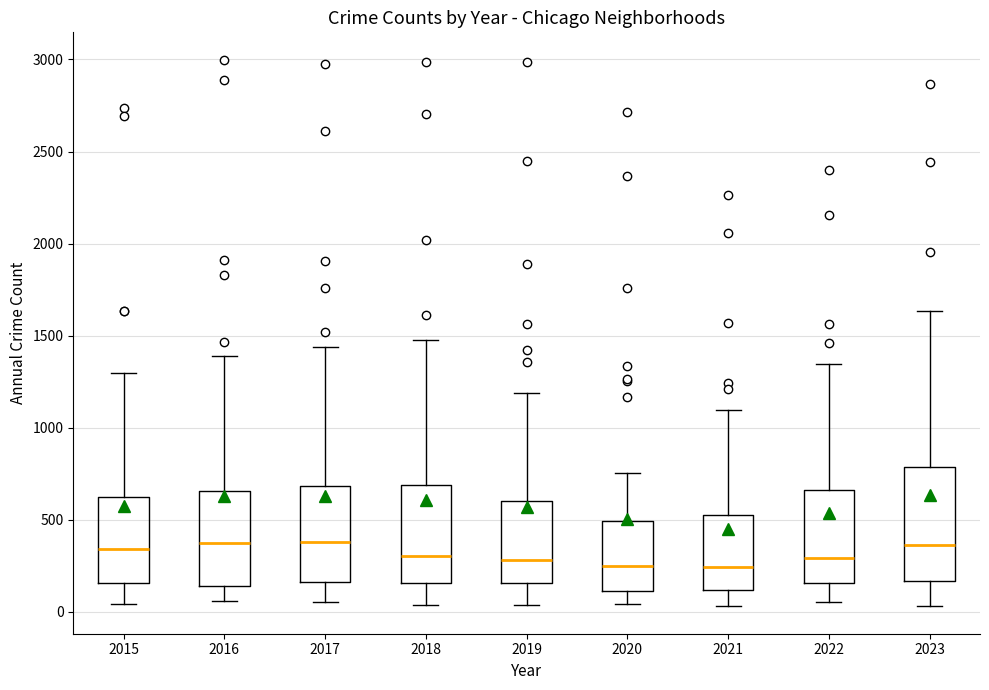

Which box is the tallest, from its lower edge to its upper edge?

2023